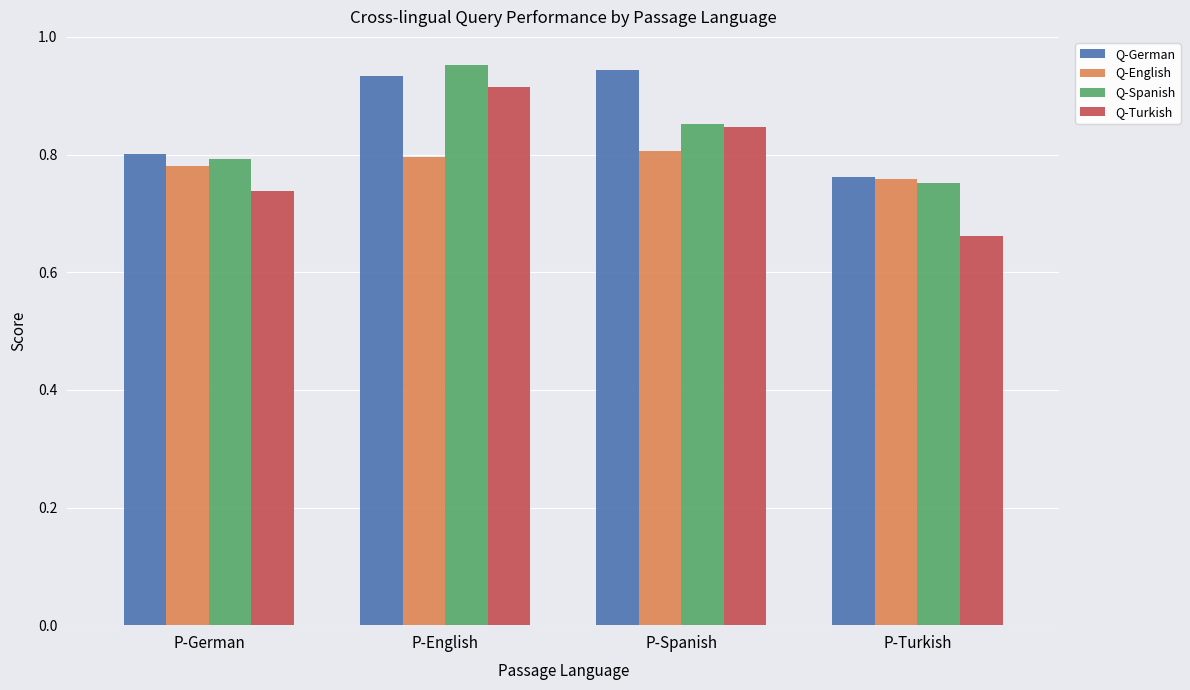

Count the Q-English values in the range 0 to 1.

4